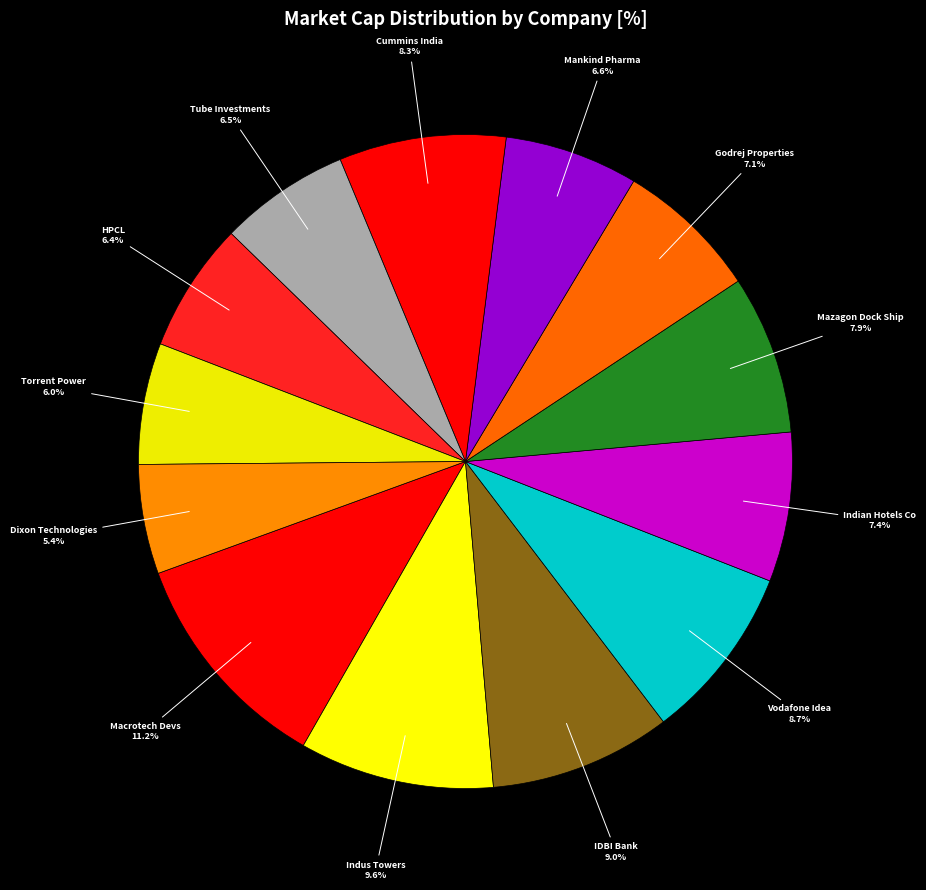

Count the number of slices in the pie.

13